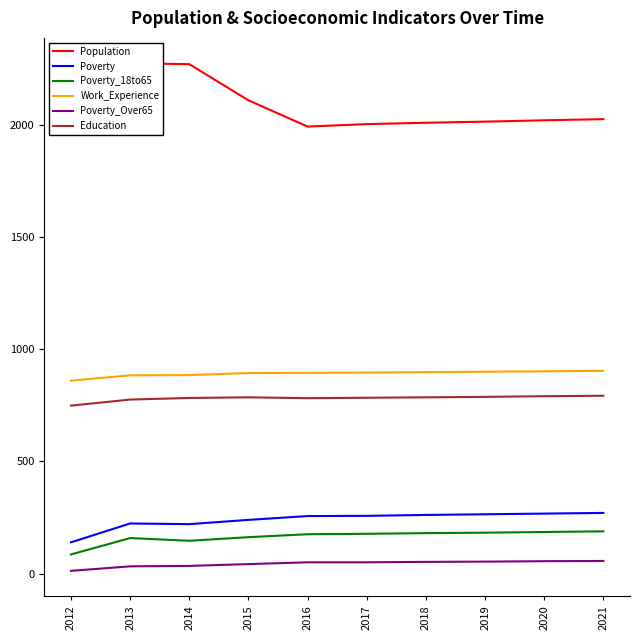

Count the number of categories in the chart.

10